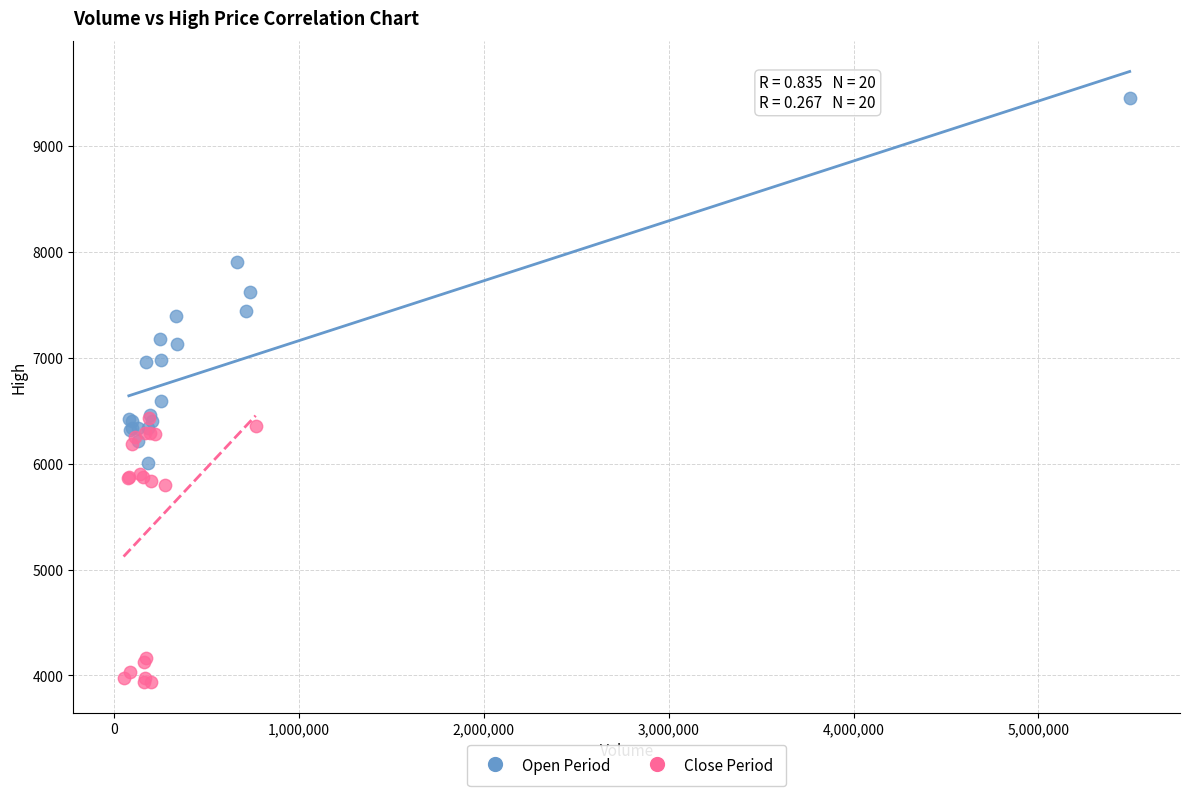

Which series has the widest spread of Y values?

Open Period